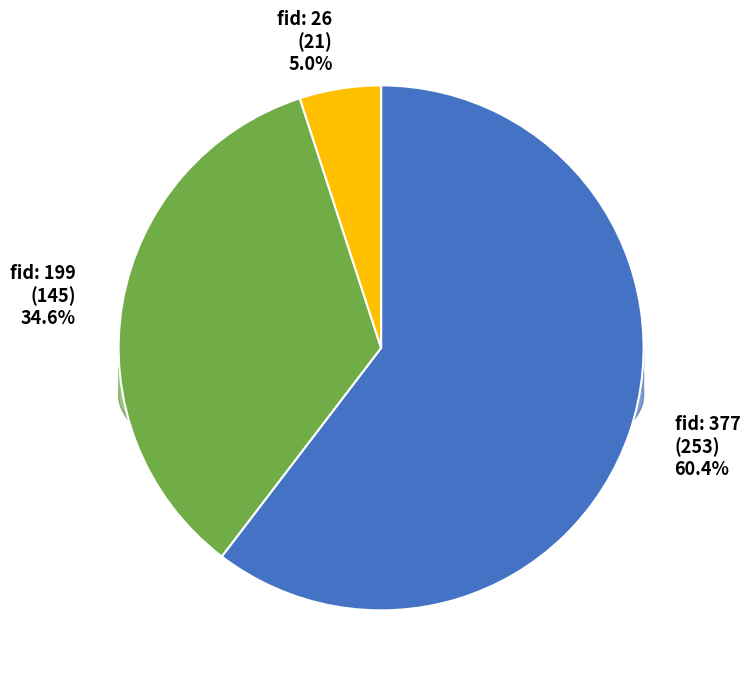

How much of the chart is everything except 377?

39.6%